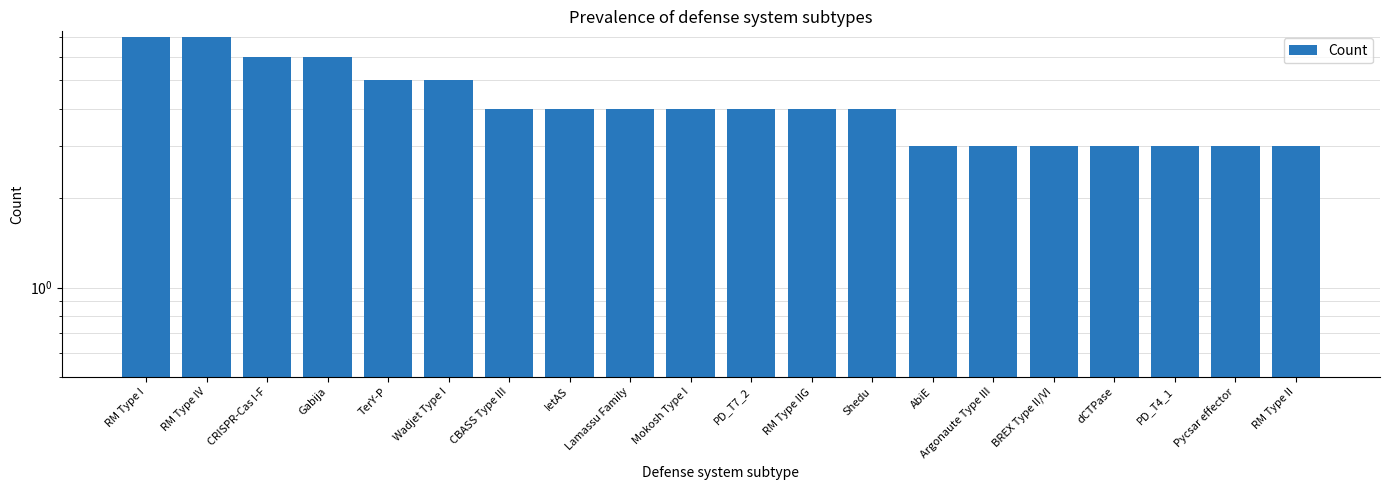

What is the ratio of the value at Shedu to the value at AbiE?

1.3